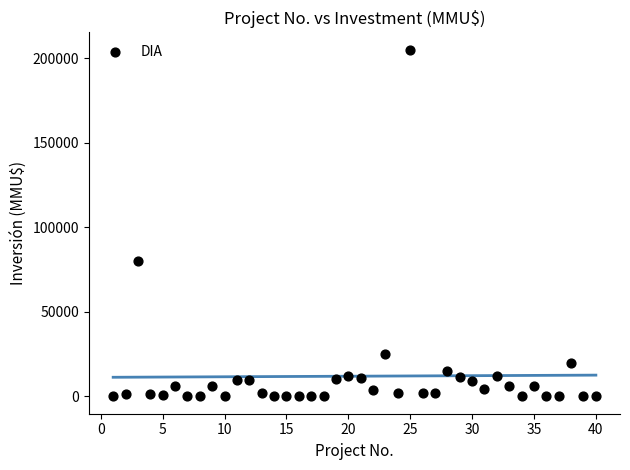

What Y value in the scatter plot is closest to 102518?

80000